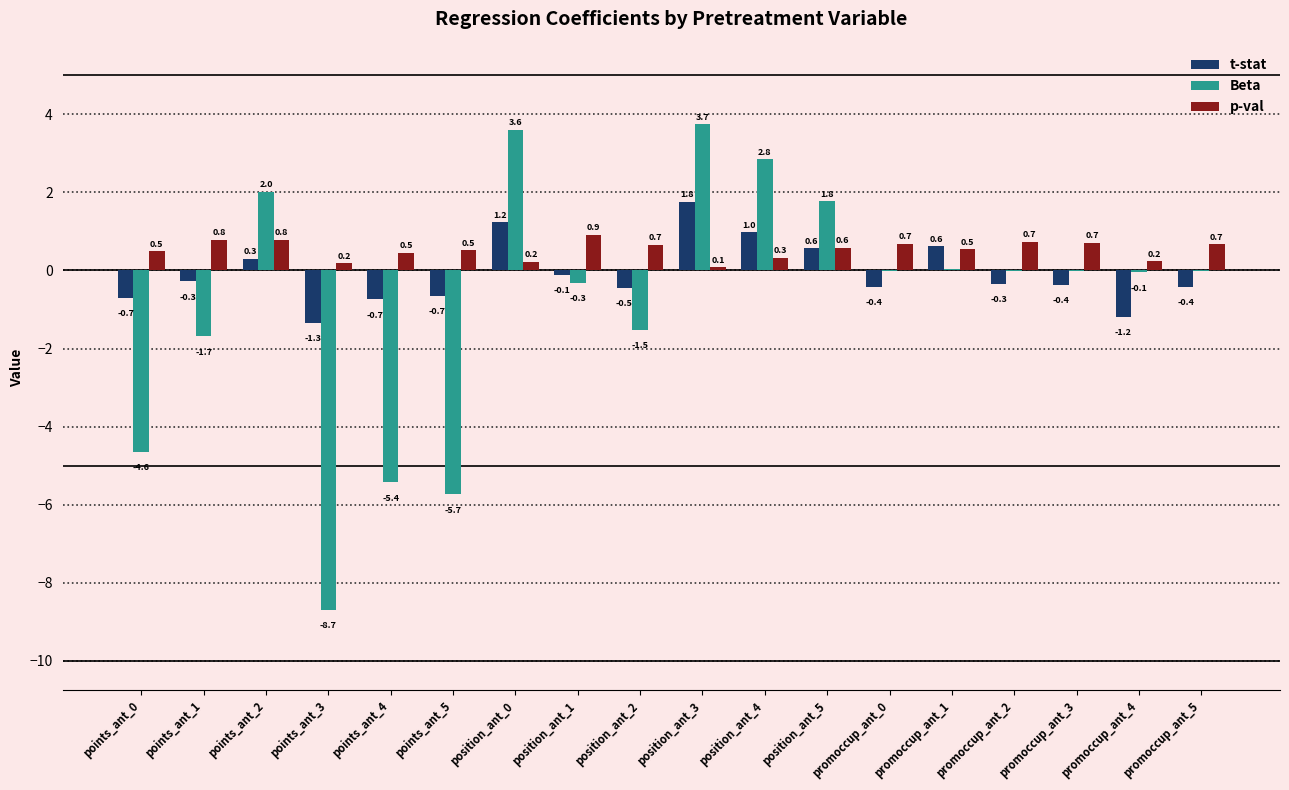

How many distinct data groups are displayed?

3